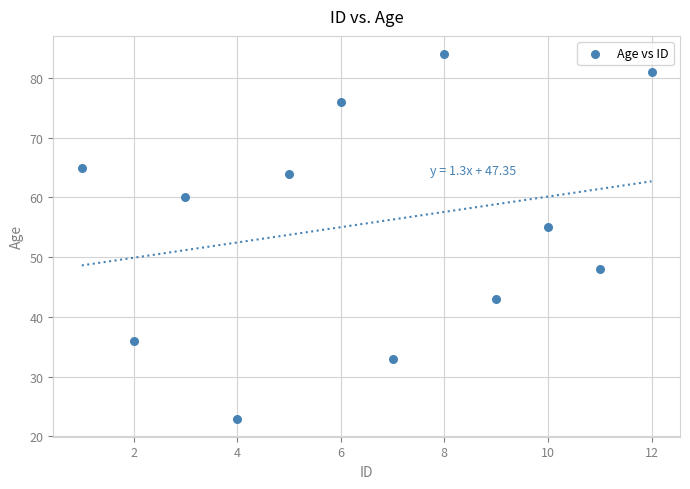

What is the range of Y values (max minus min)?

61